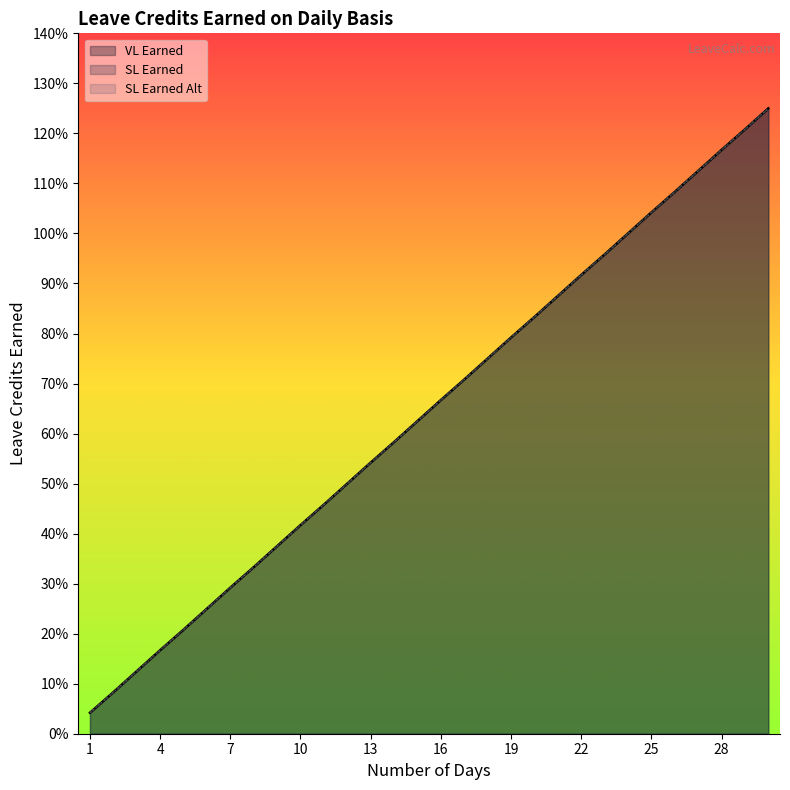

At which category does the chart reach its minimum across all series?

1